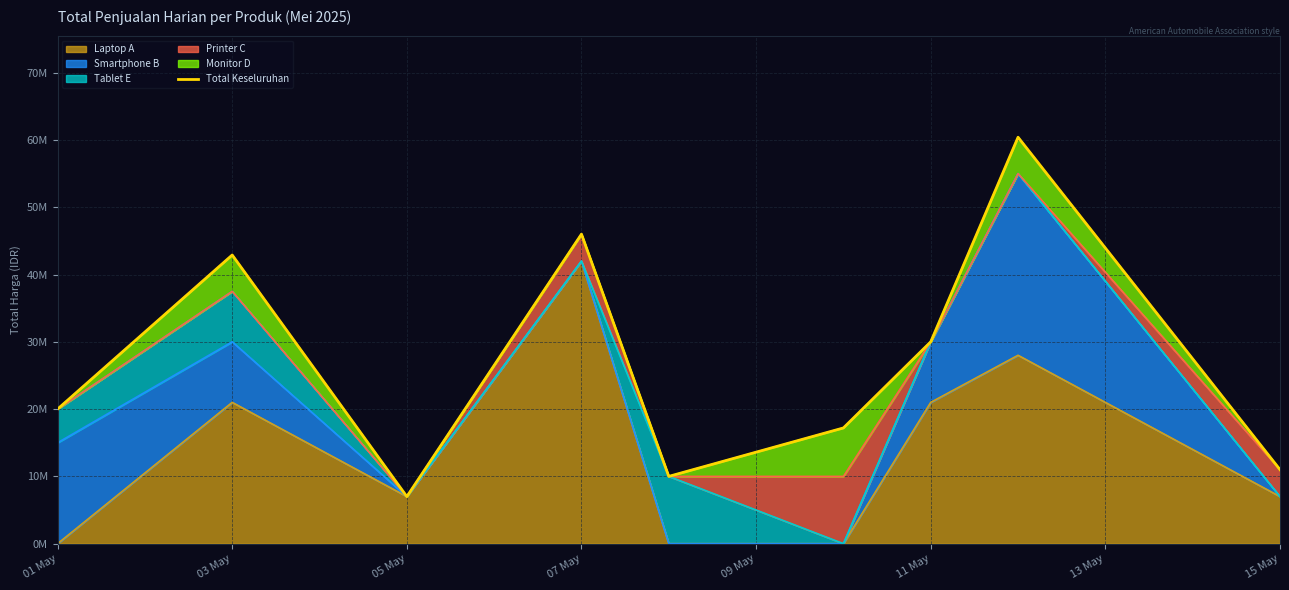

What is the sum of the values at 01 May and 15 May?

31000000